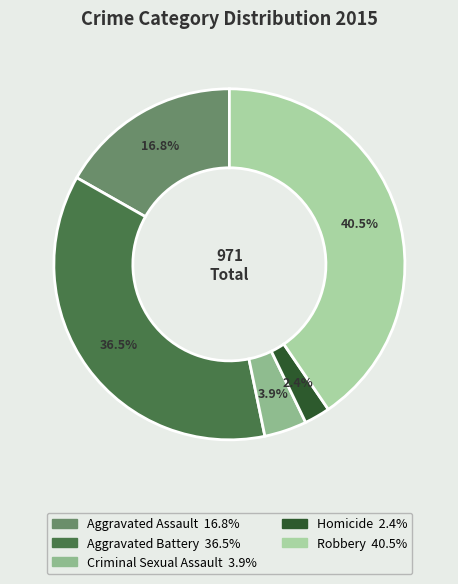

The Homicide slice represents 2% of the pie. True or false?

True